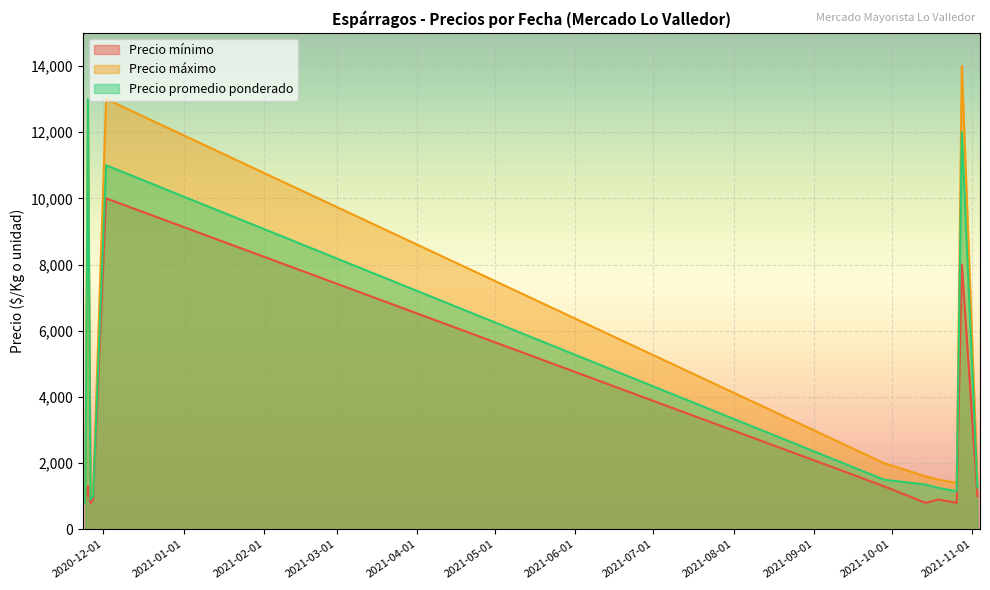

Between 2020-11-27 and 2021-10-28, which series saw the biggest shift?

Precio máximo